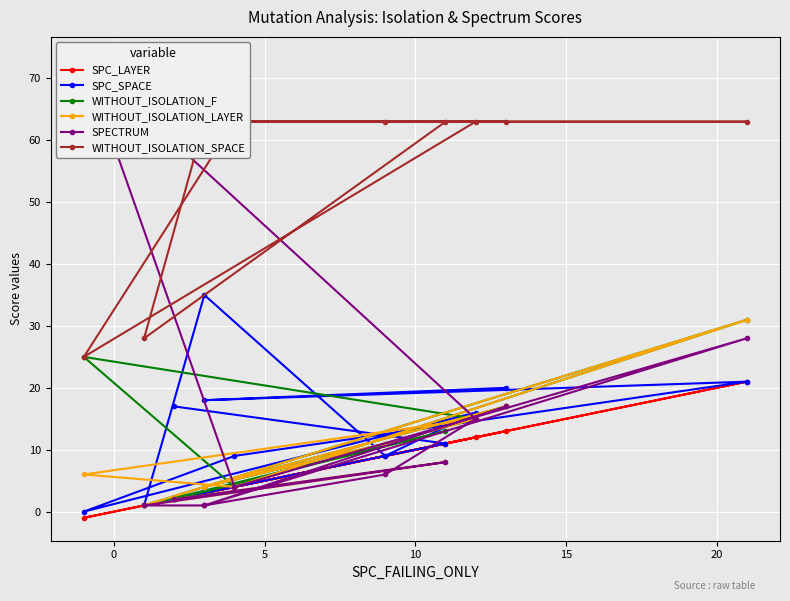

What is the label of the 11th point from the left?

10